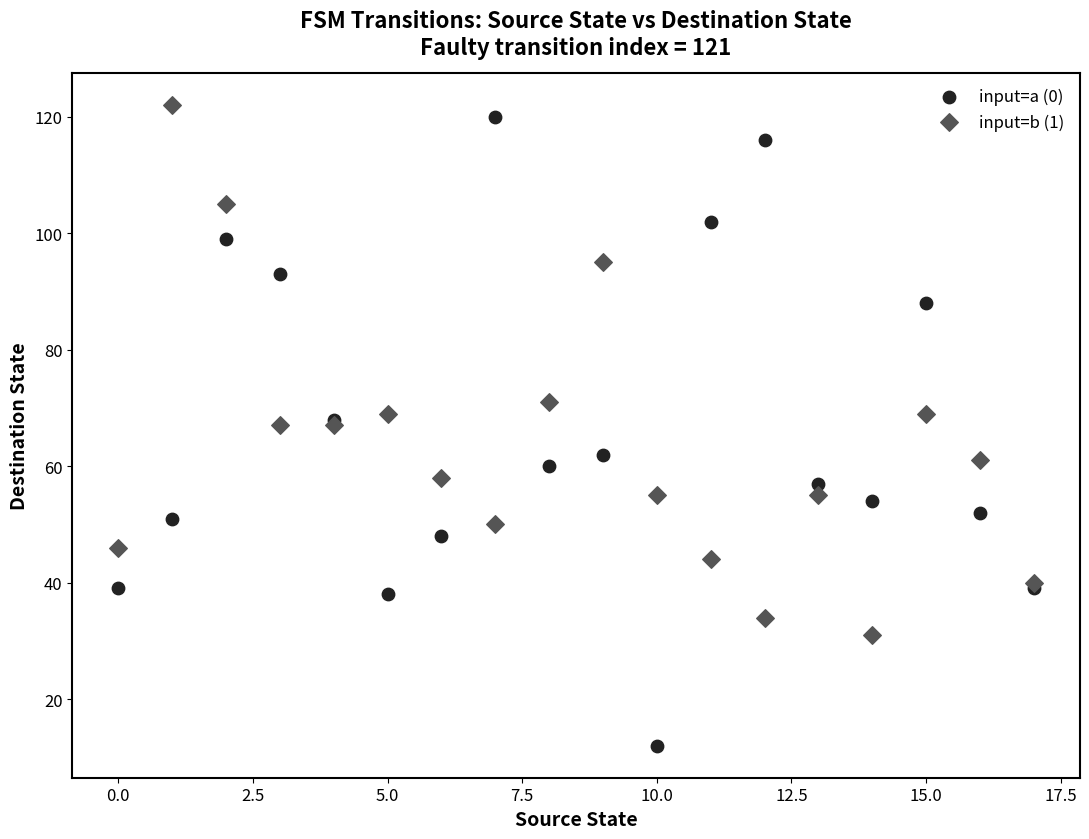

Which series contains the highest Y value?

input=b (1)